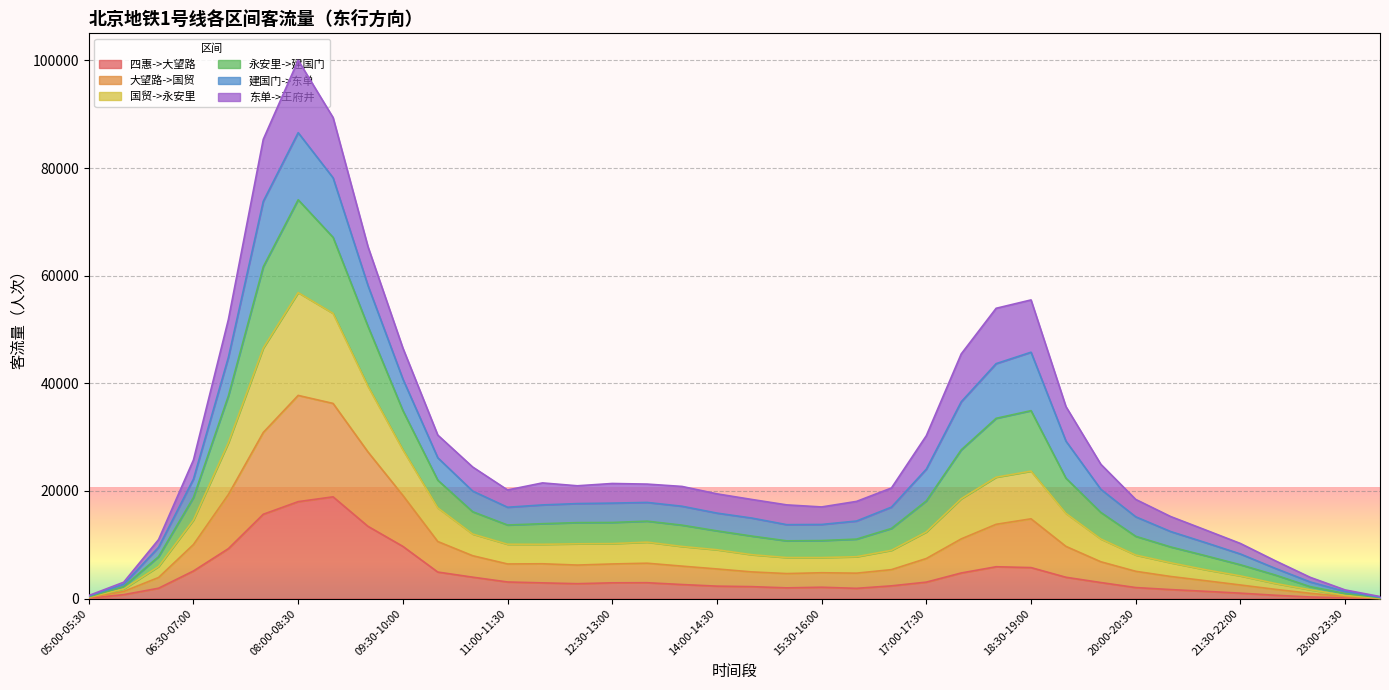

What is the maximum value for 四惠->大望路?

18909